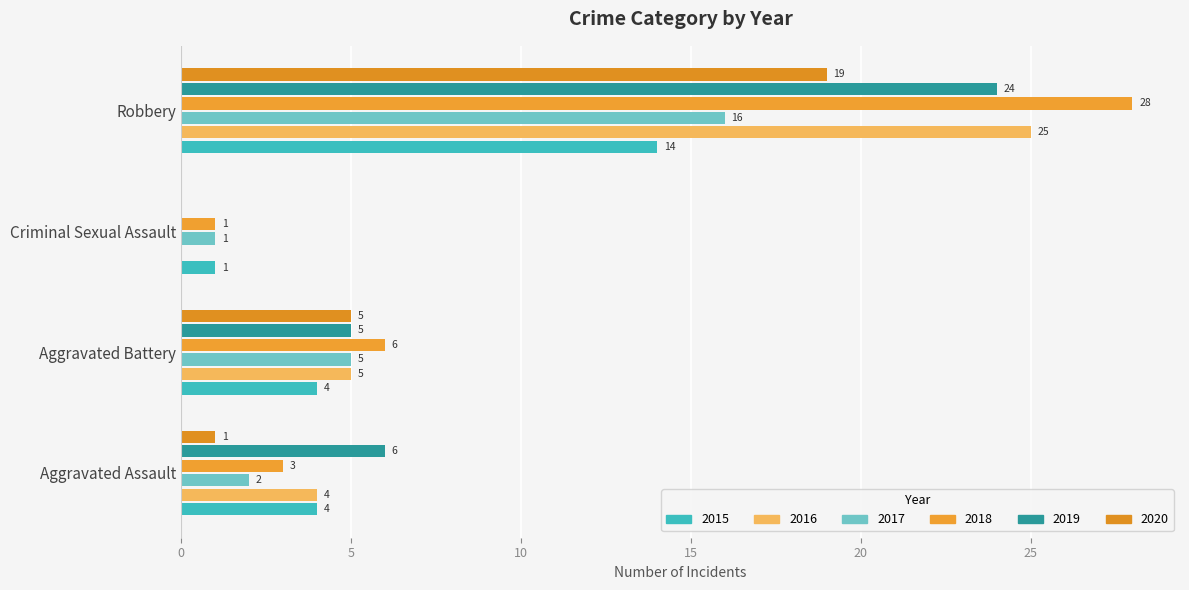

Rank the categories by 2016 value from lowest to highest.

Criminal Sexual Assault, Aggravated Assault, Aggravated Battery, Robbery